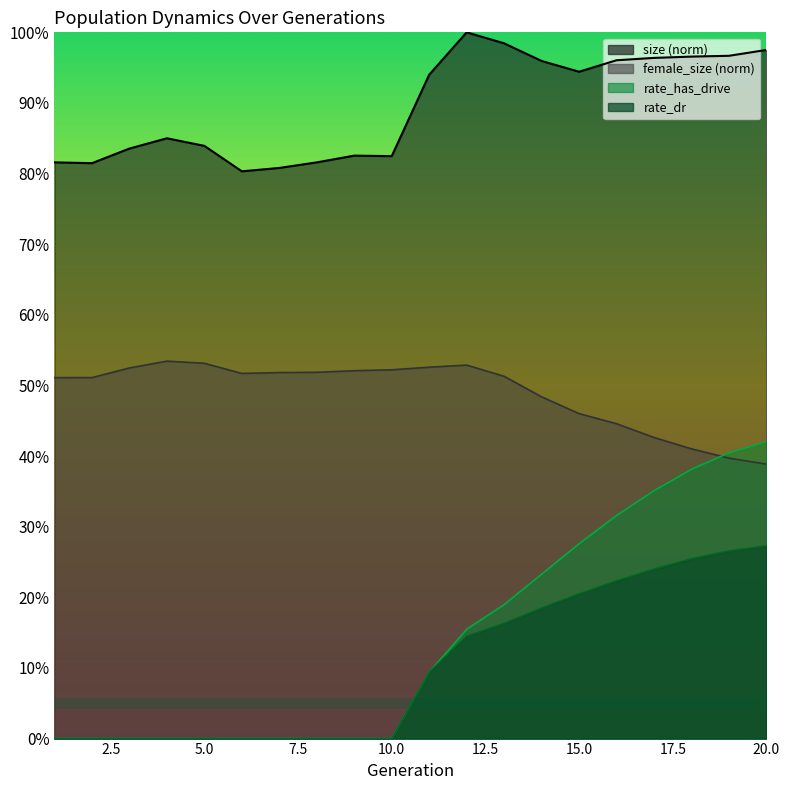

Which series has the largest total across all categories?

size